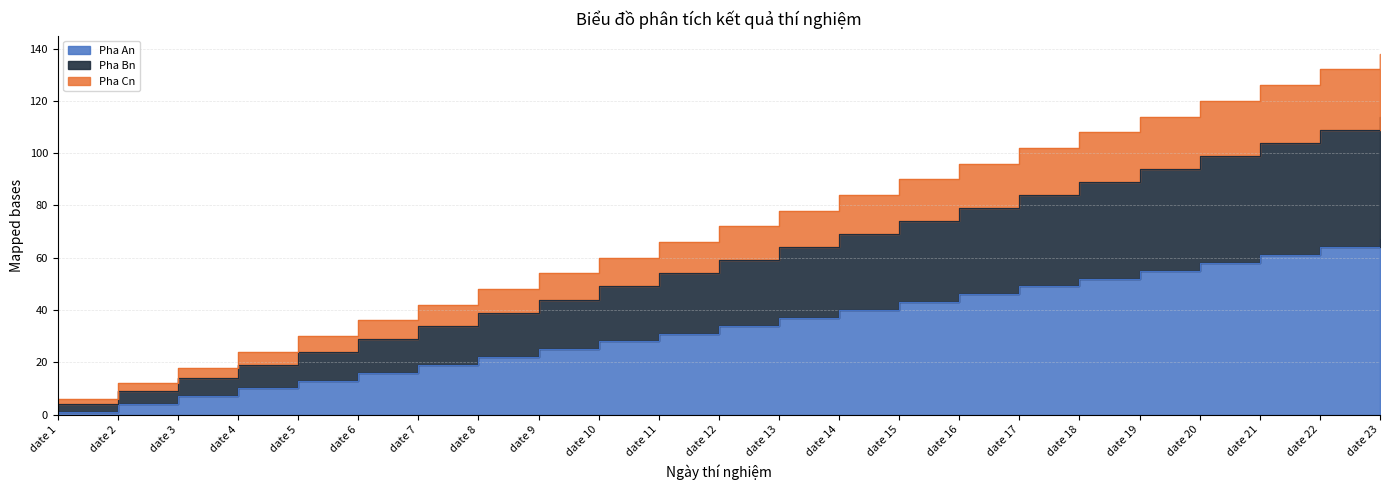

At which label does Pha Bn reach its minimum?

date 1